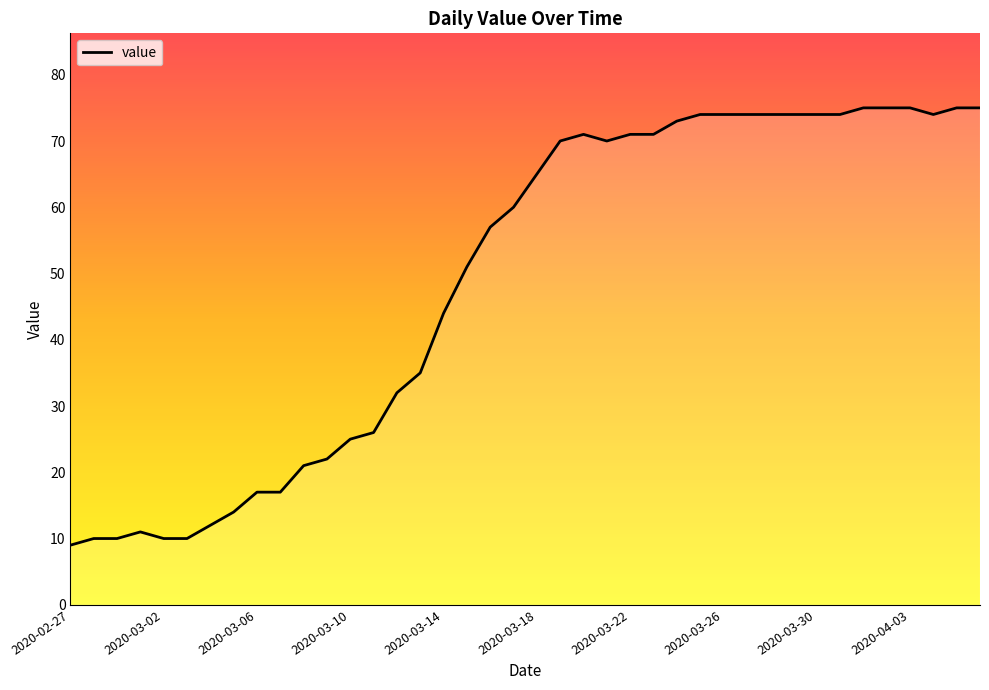

What is the difference between the maximum and minimum values?

66